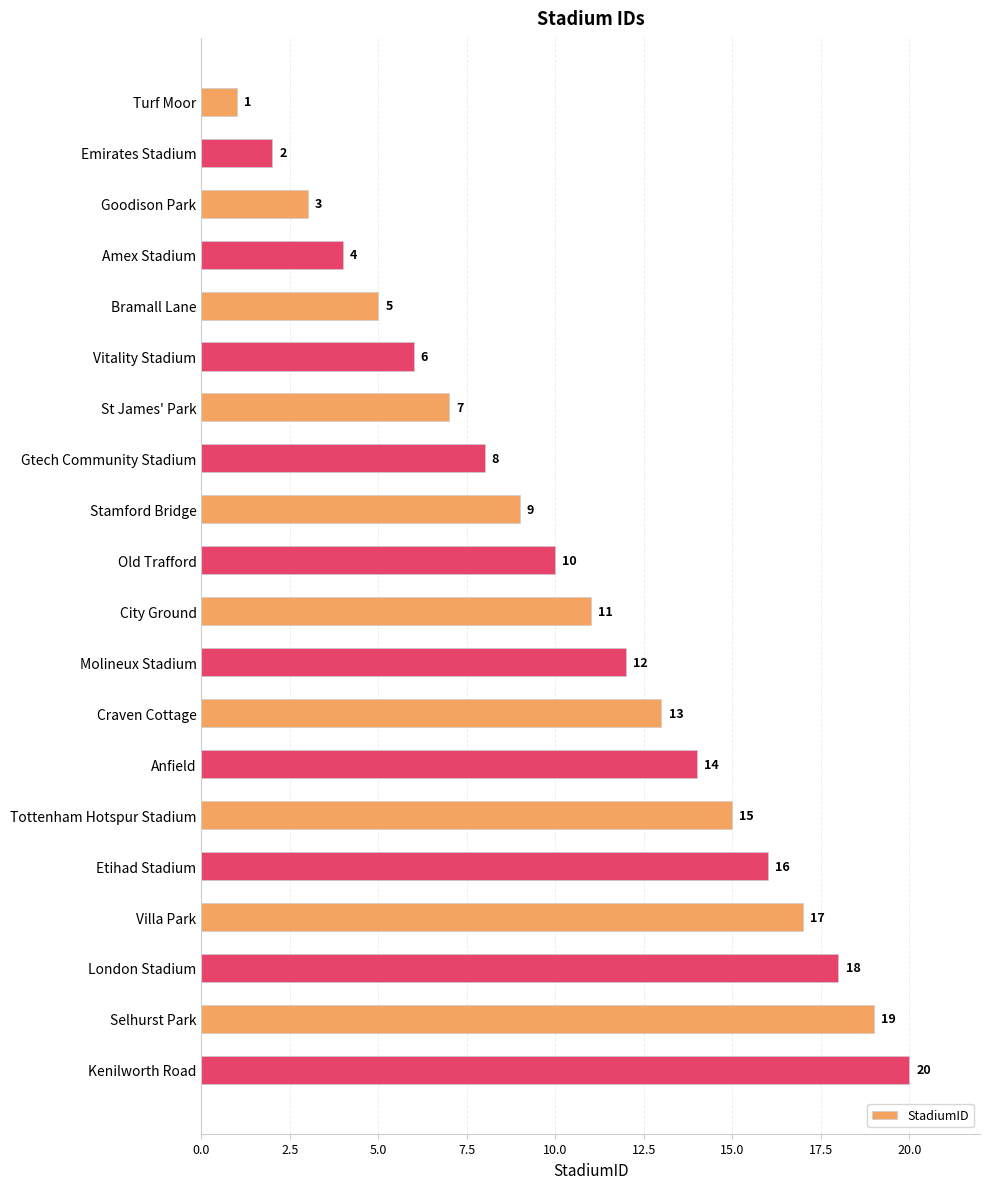

List the labels in order of value, smallest first.

Turf Moor, Emirates Stadium, Goodison Park, Amex Stadium, Bramall Lane, Vitality Stadium, St James' Park, Gtech Community Stadium, Stamford Bridge, Old Trafford, City Ground, Molineux Stadium, Craven Cottage, Anfield, Tottenham Hotspur Stadium, Etihad Stadium, Villa Park, London Stadium, Selhurst Park, Kenilworth Road